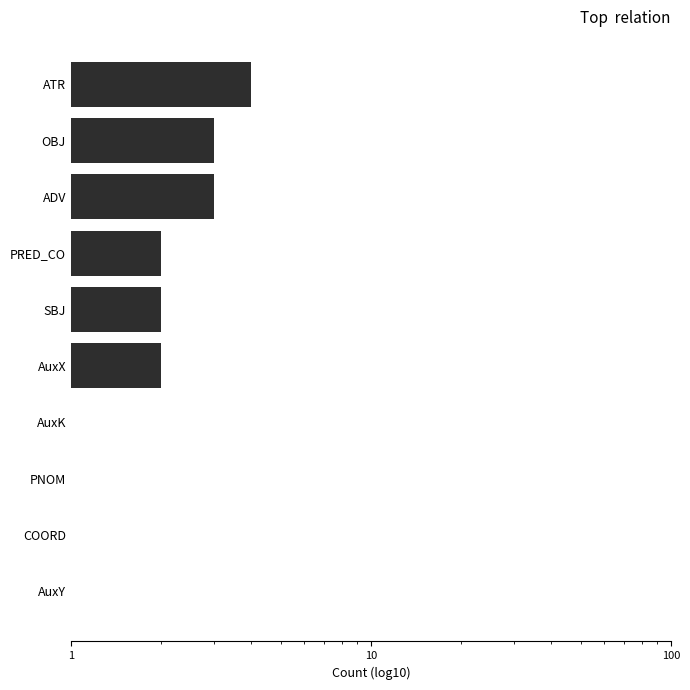

Are the bars grouped side by side (vs. stacked)?

No